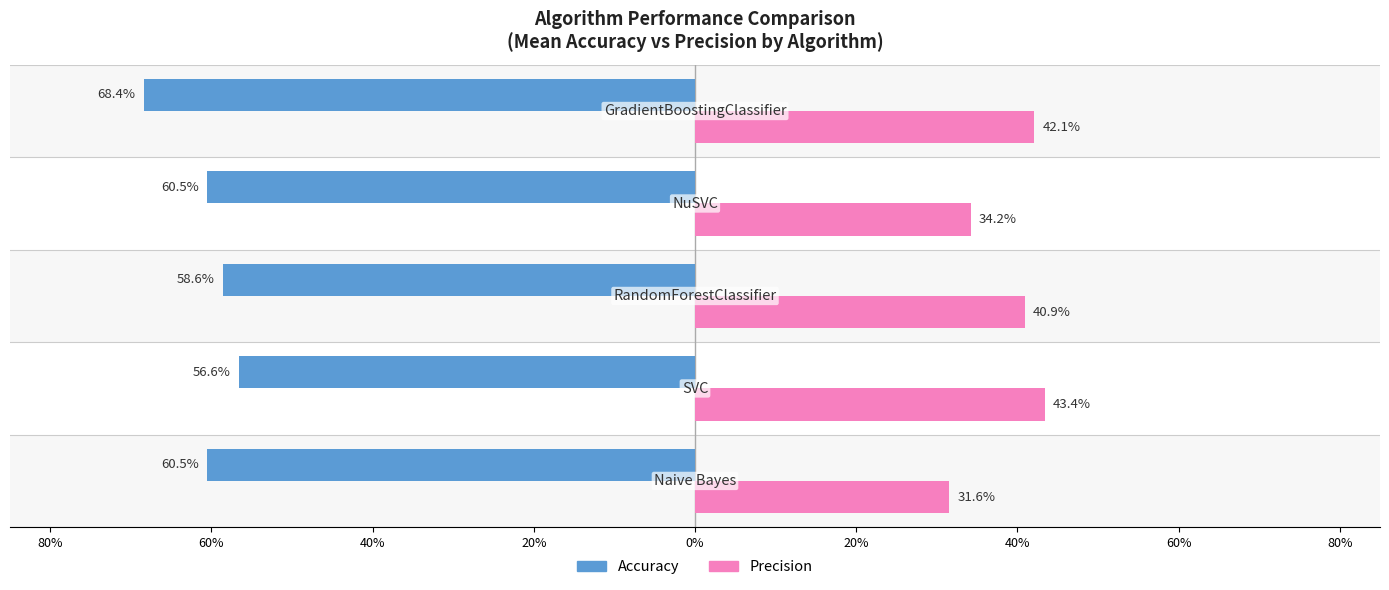

Between 40% and 0%, which series saw the biggest shift?

Accuracy